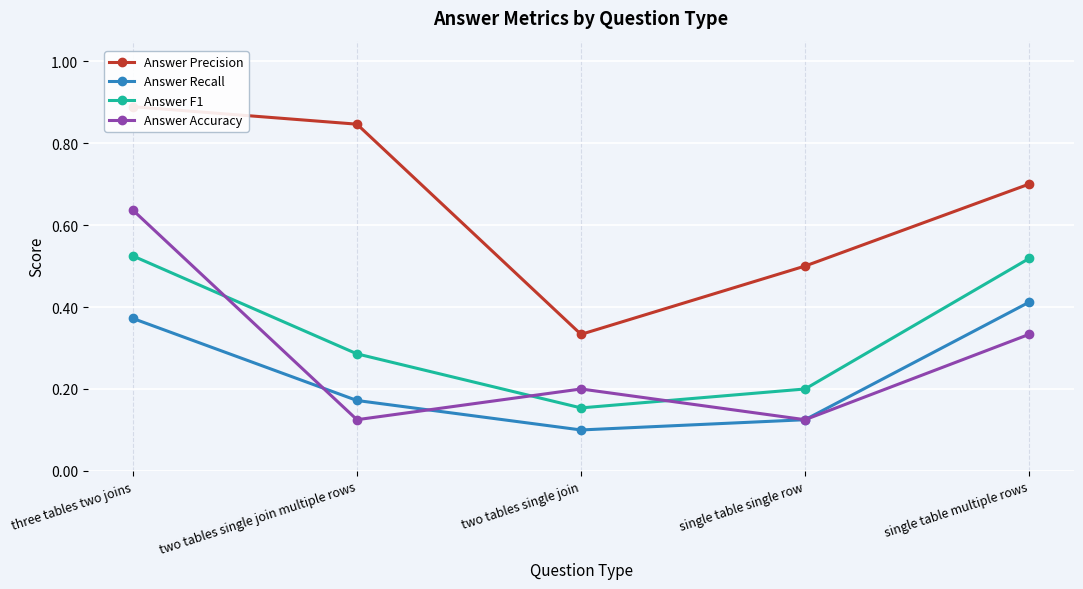

True or false: Answer Accuracy and Answer Precision intersect in this chart.

False